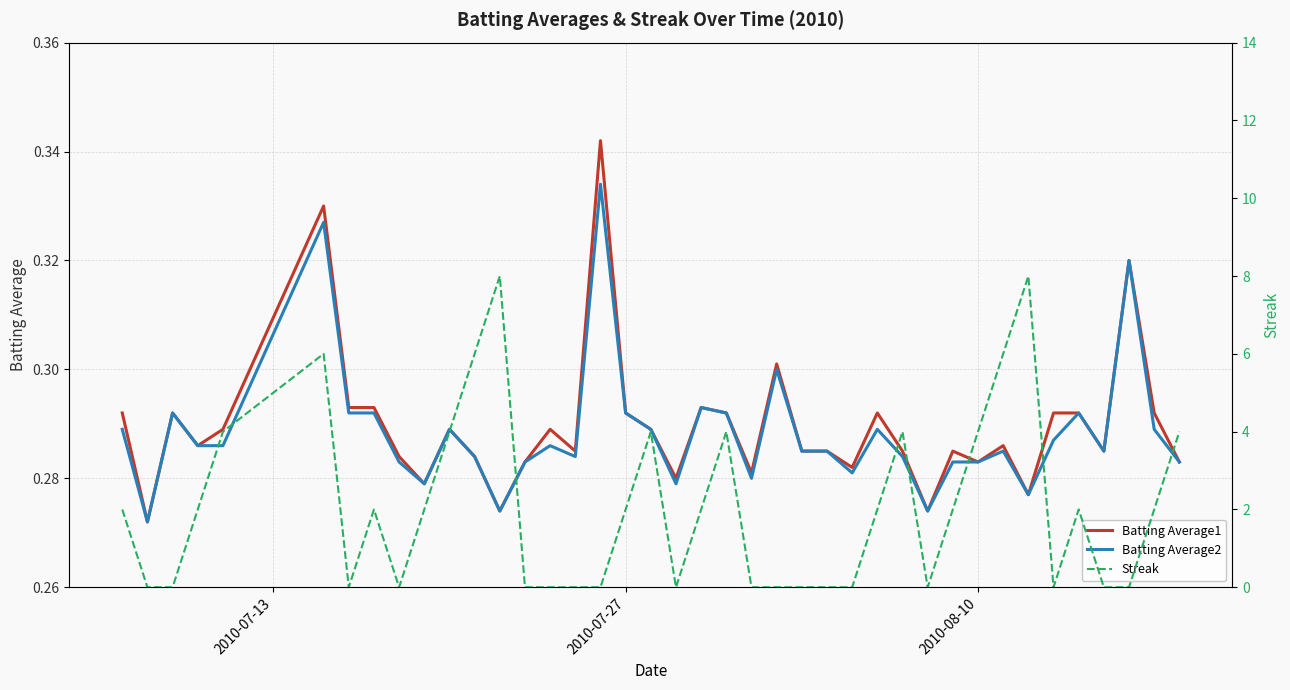

Is this an area chart (filled region under the line)?

No